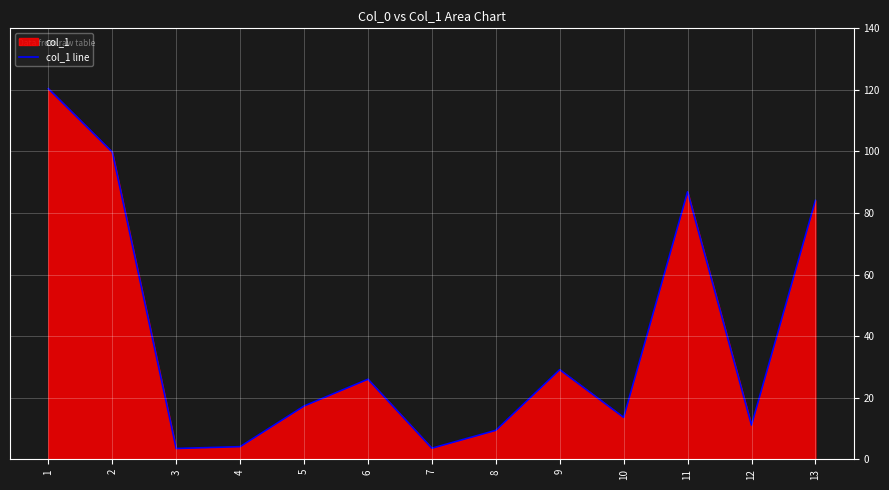

Reading right to left, what are all the values shown in this chart?

84.1	11.1	86.9	13.6	29.1	9.4	3.6	26.0	17.3	4.1	3.5	99.8	120.4